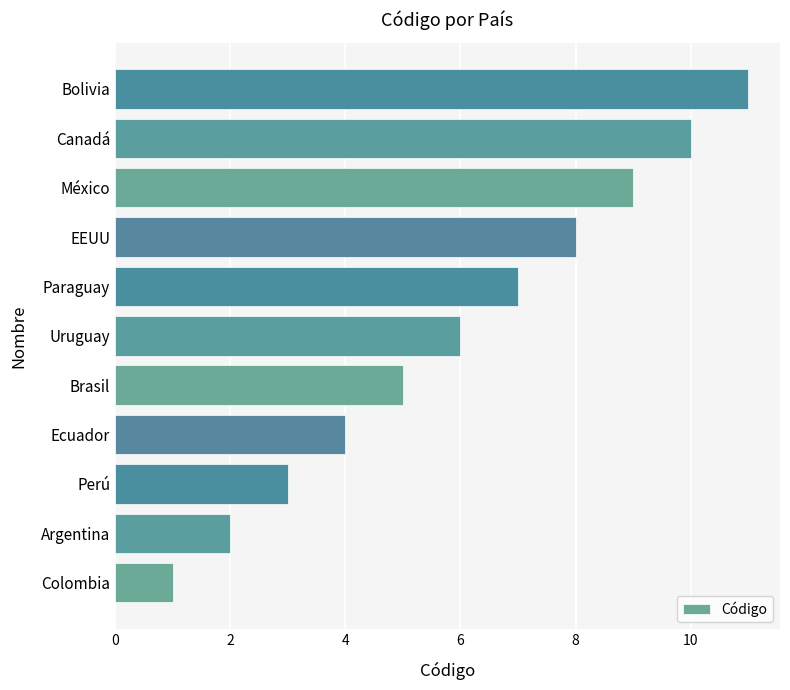

At which label is the value closest to 6?

Uruguay